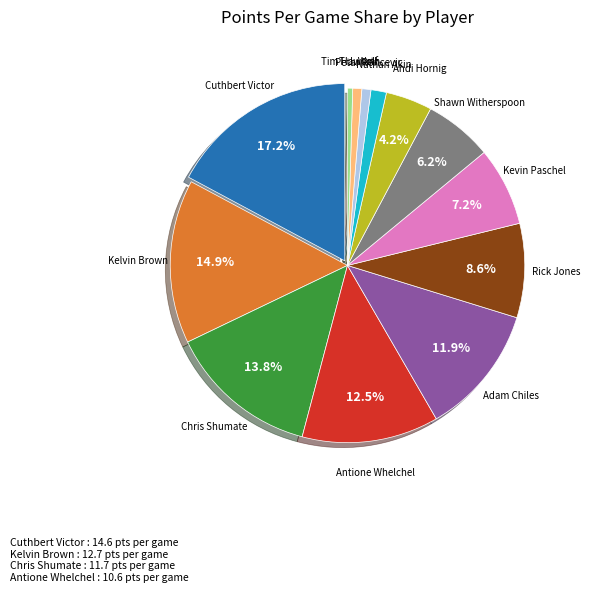

Is there any slice that represents more than half of the pie?

No